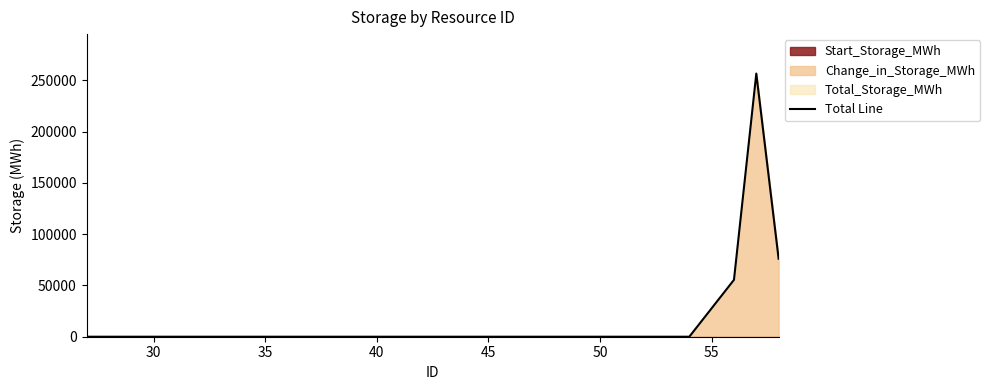

What is the maximum value for Total Line?

256679.8